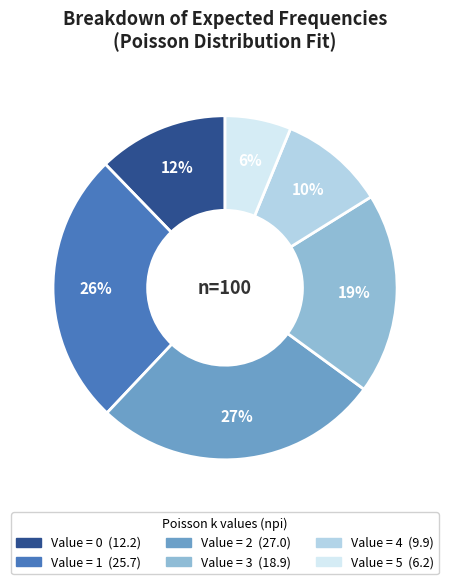

Is there a majority slice in this chart?

No